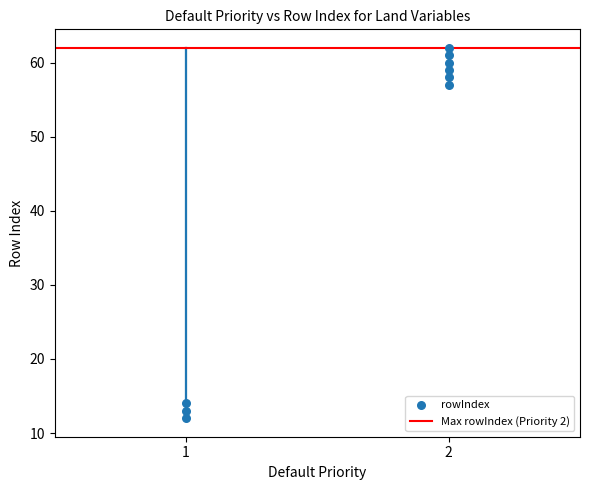

What Y value in the scatter plot is closest to 37?

57